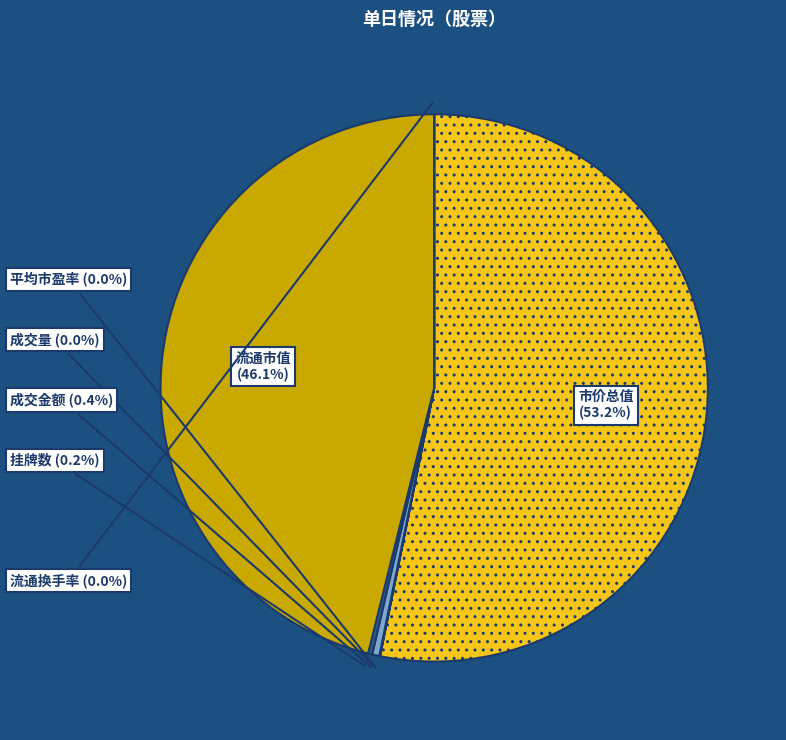

Count the number of slices in the pie.

7